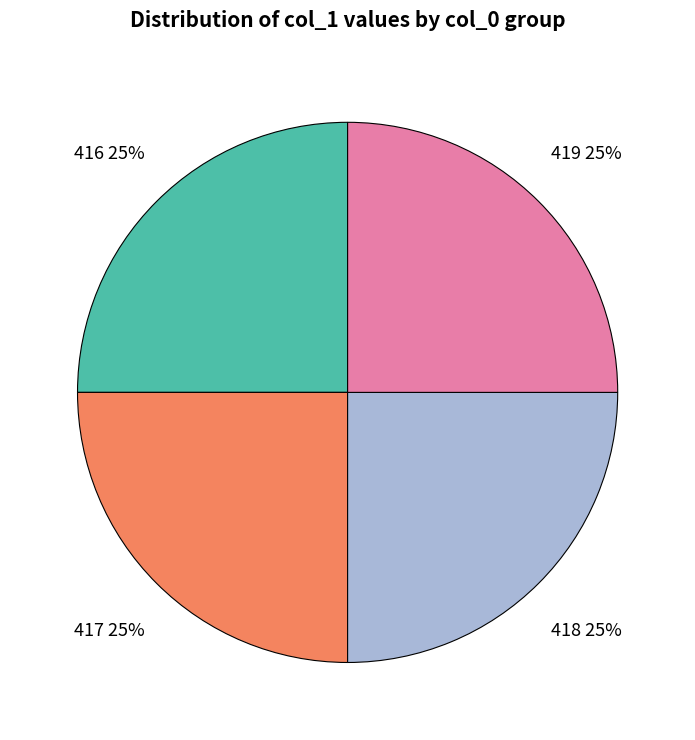

Does 418 account for over 50% of the chart?

No